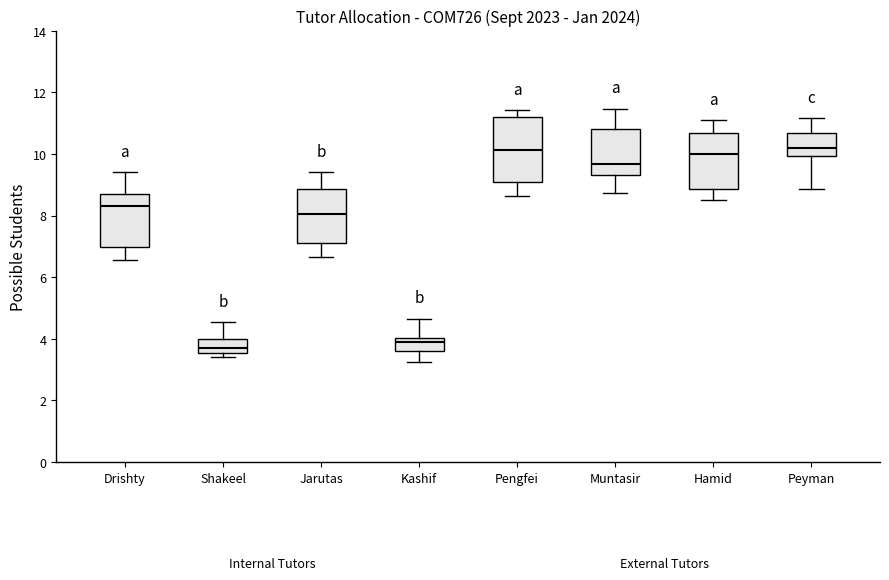

Which box's median line is the lowest?

Shakeel